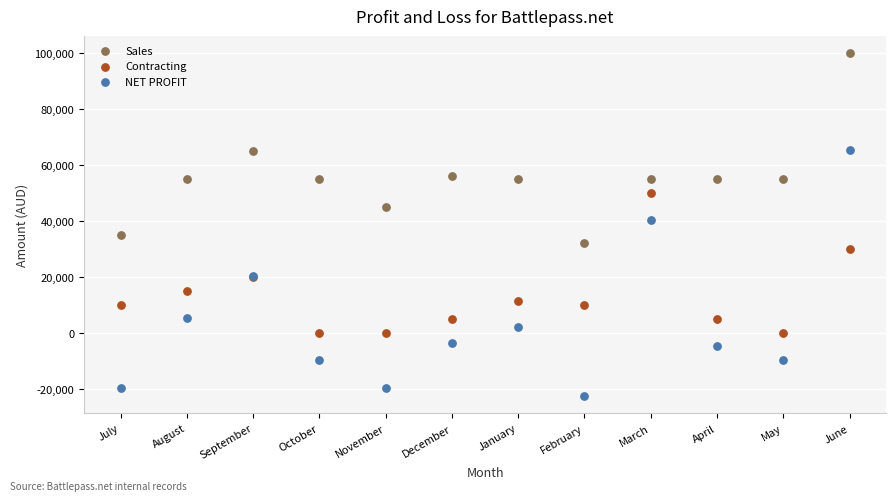

Which series has the largest Y range (max minus min)?

NET PROFIT